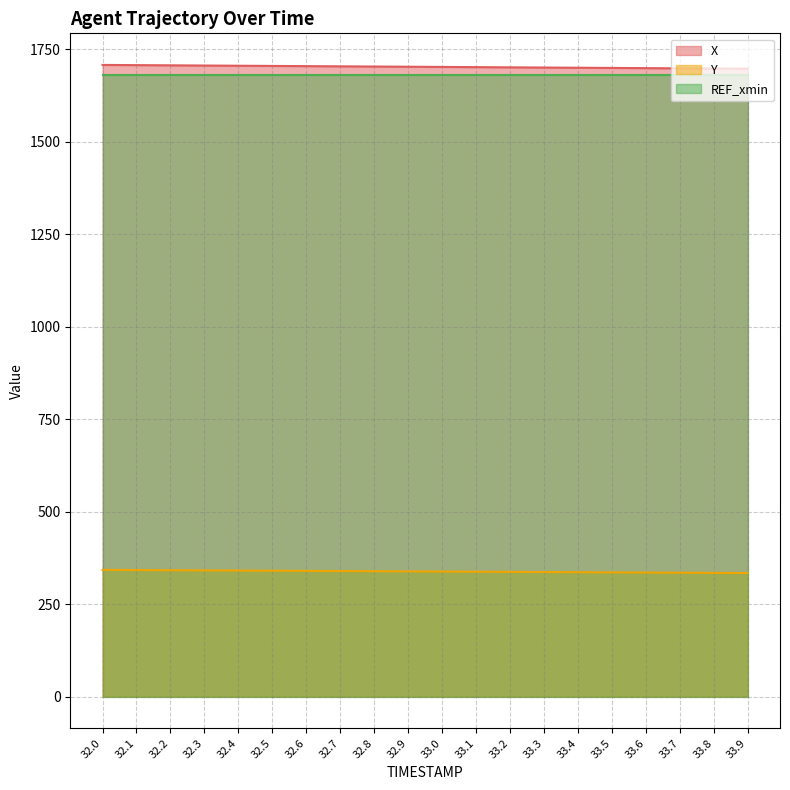

Count the number of data series in this chart.

3